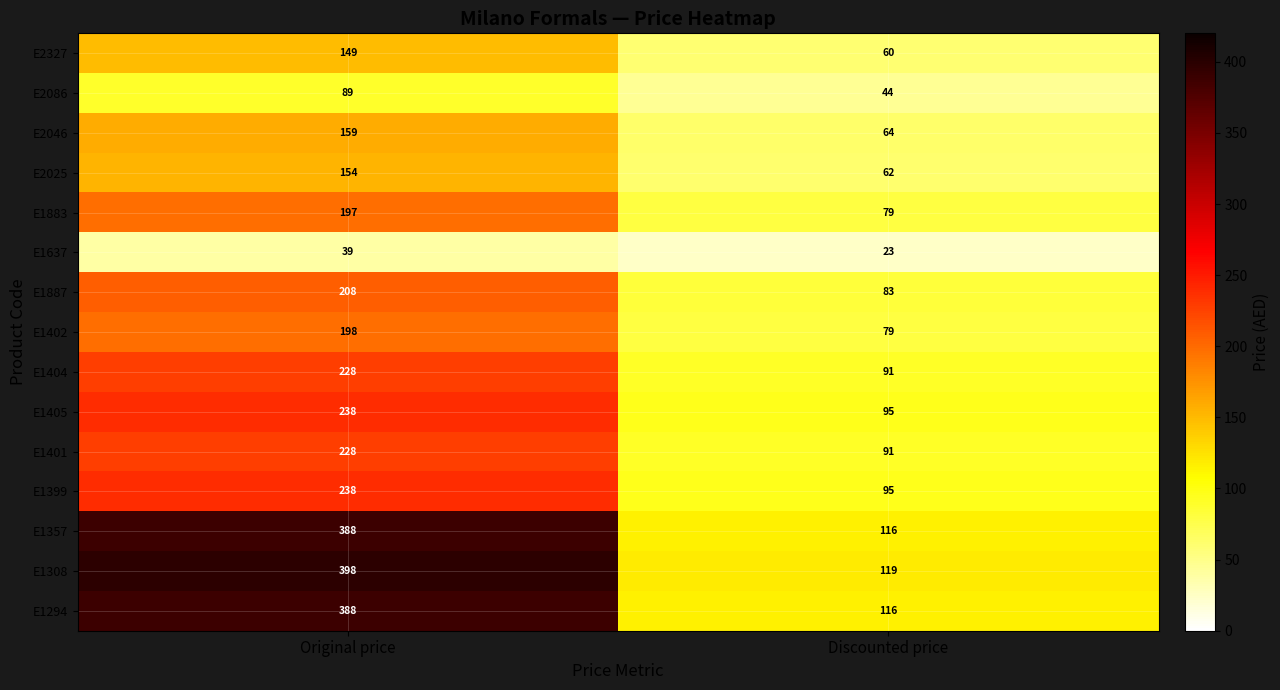

Count the number of data series in this chart.

15